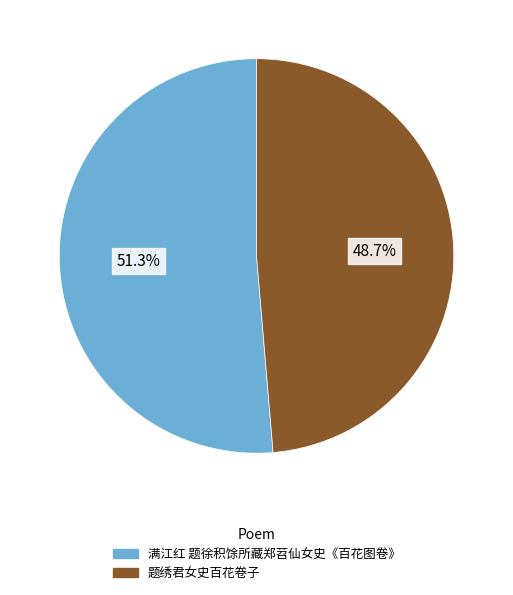

What percentage is the 题绣君女史百花卷子 slice, to the nearest percent?

49%